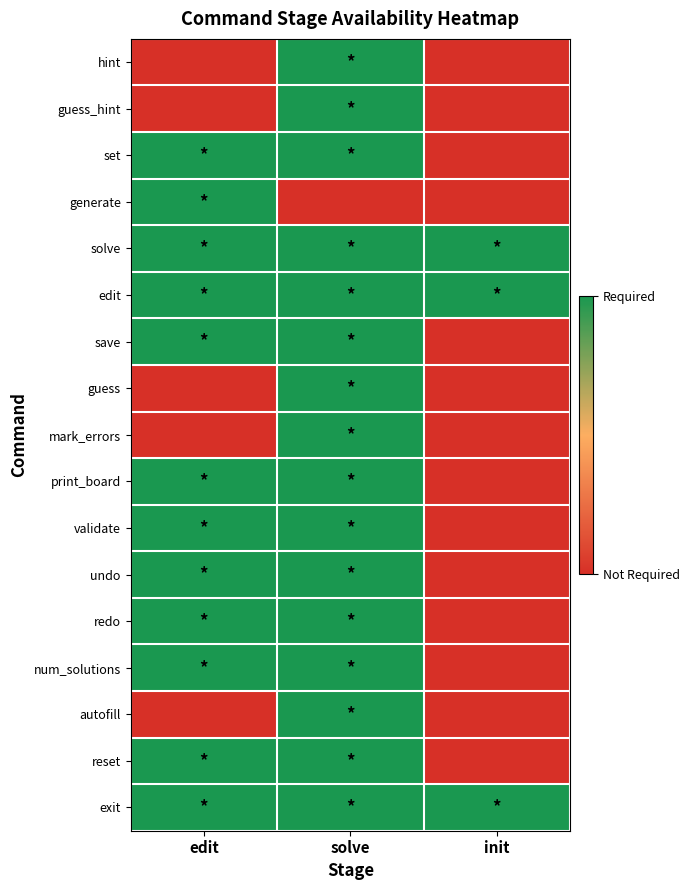

Reading left to right, transcribe all the data shown in this chart.

hint: edit=0	solve=1	init=0
guess_hint: edit=0	solve=1	init=0
set: edit=1	solve=1	init=0
generate: edit=1	solve=0	init=0
solve: edit=1	solve=1	init=1
edit: edit=1	solve=1	init=1
save: edit=1	solve=1	init=0
guess: edit=0	solve=1	init=0
mark_errors: edit=0	solve=1	init=0
print_board: edit=1	solve=1	init=0
validate: edit=1	solve=1	init=0
undo: edit=1	solve=1	init=0
redo: edit=1	solve=1	init=0
num_solutions: edit=1	solve=1	init=0
autofill: edit=0	solve=1	init=0
reset: edit=1	solve=1	init=0
exit: edit=1	solve=1	init=1